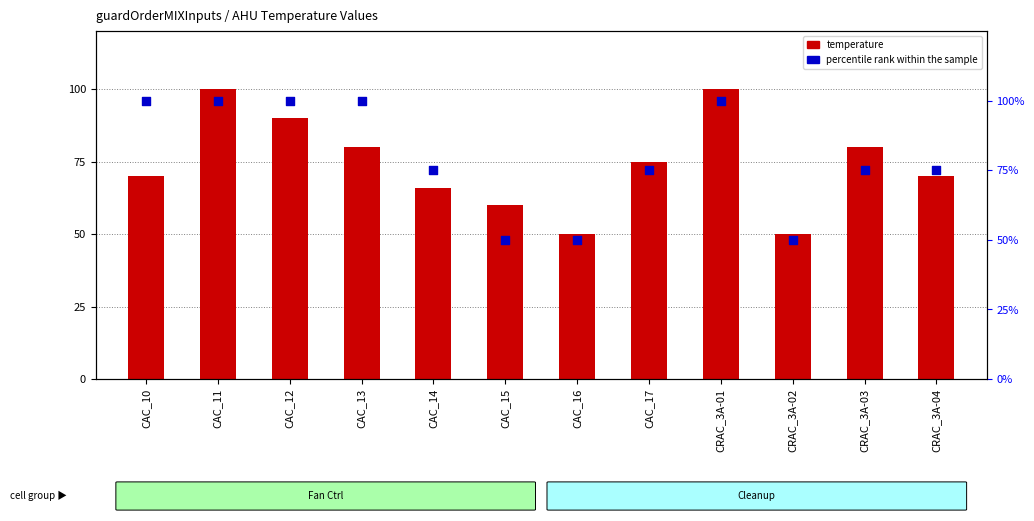

Is the value of percentile rank within the sample at CAC_13 greater than the value of temperature at CAC_12?

Yes